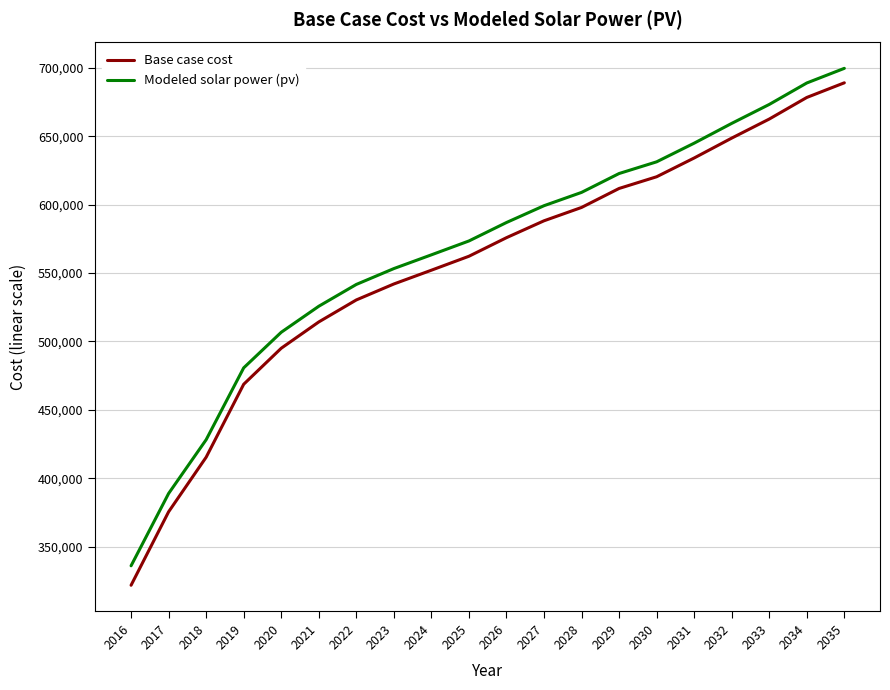

Reading right to left, transcribe all the data shown in this chart.

Base case cost: 689119.7	678402.9	662611.2	648678.3	634133.2	620408.3	611853.3	597966.2	588209.0	575854.7	562270.7	552075.0	541994.9	530323.1	514230.8	495004.8	468668.6	415318.1	375400.9	321671.6
Modeled solar power (pv): 699697.9	688996.7	673298.4	659441.5	644974.4	631329.4	622776.8	608972.8	599240.2	586952.1	573456.4	563309.9	553259.4	541660.4	525706.0	506684.9	480664.7	428112.8	388789.1	335905.6